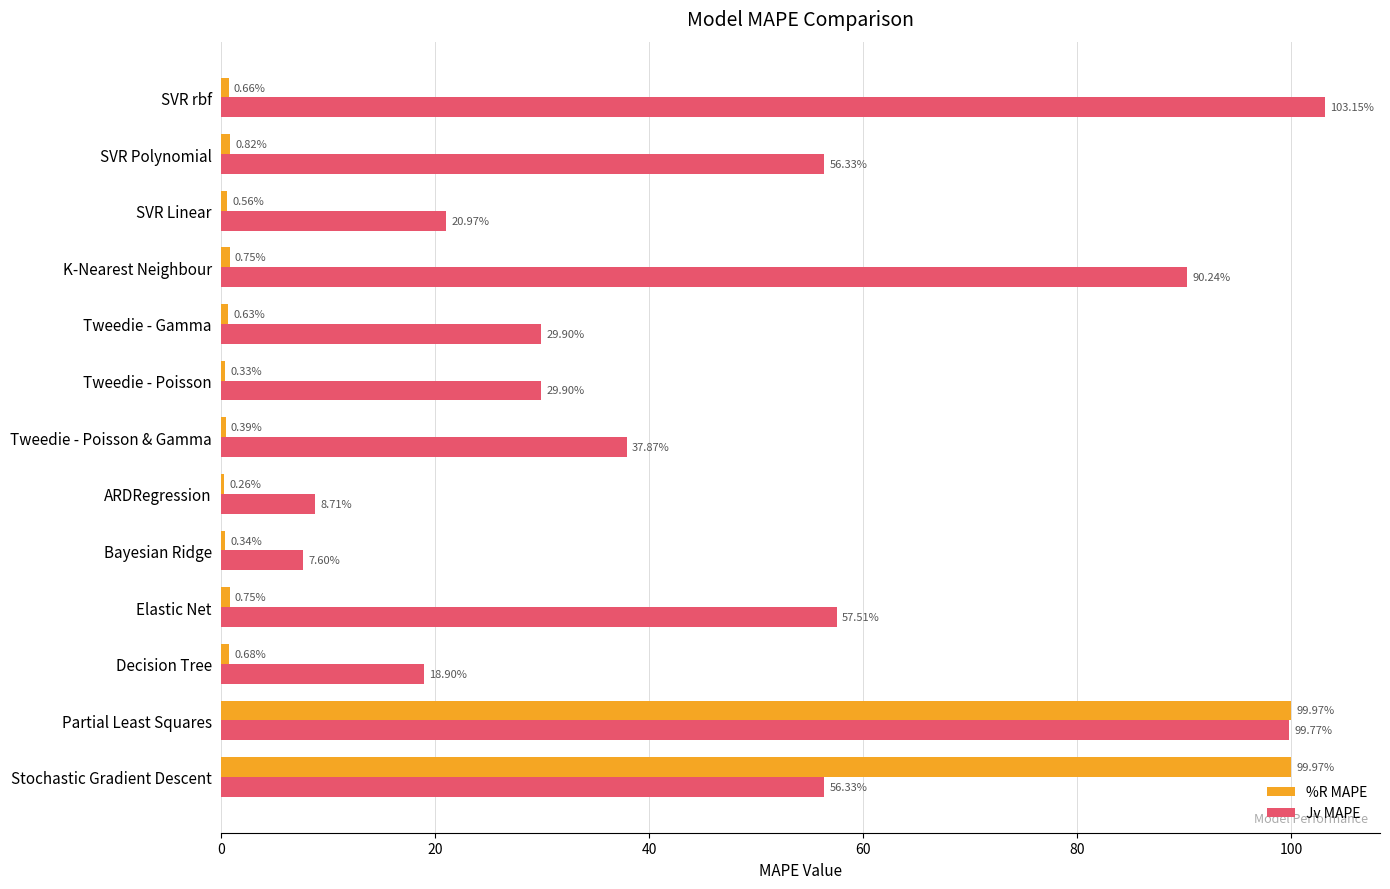

Which series has the largest total across all categories?

Jv MAPE